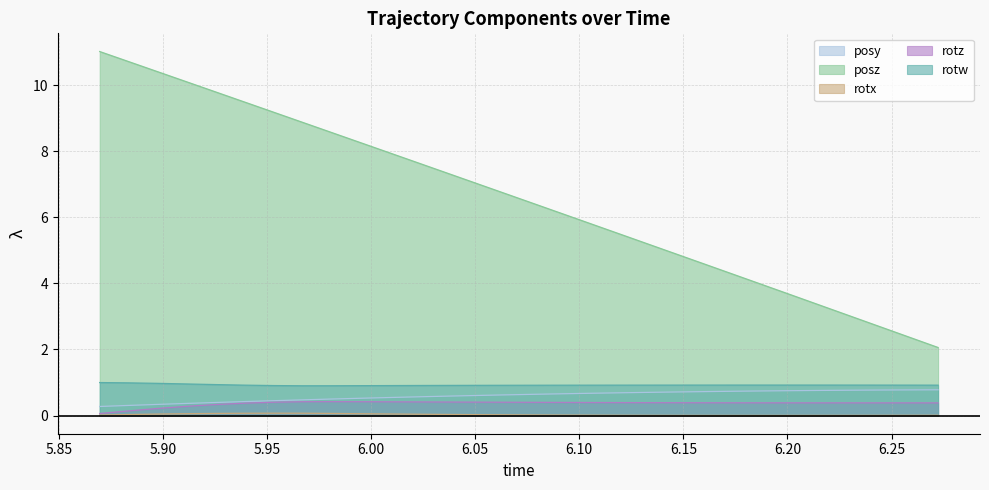

True or false: rotx and posz intersect in this chart.

False